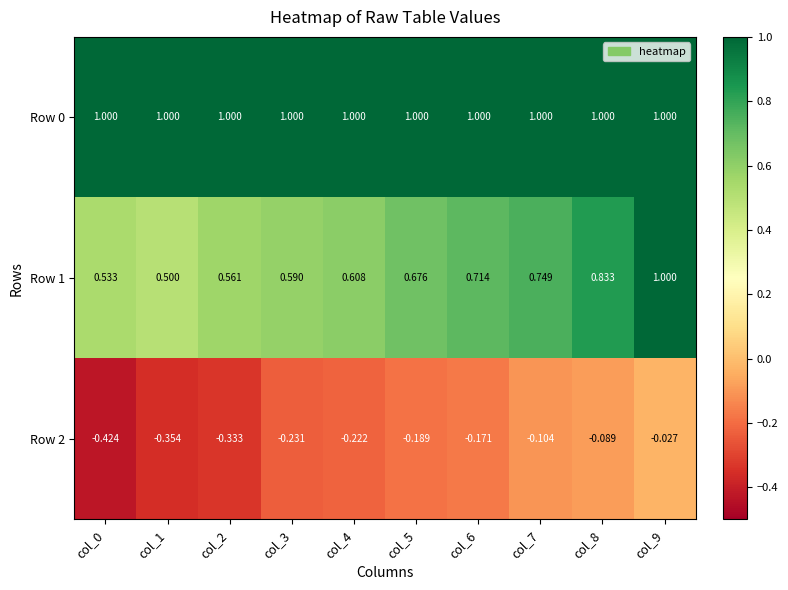

Is the value of Row 2 at col_7 greater than the value of Row 0 at col_6?

No